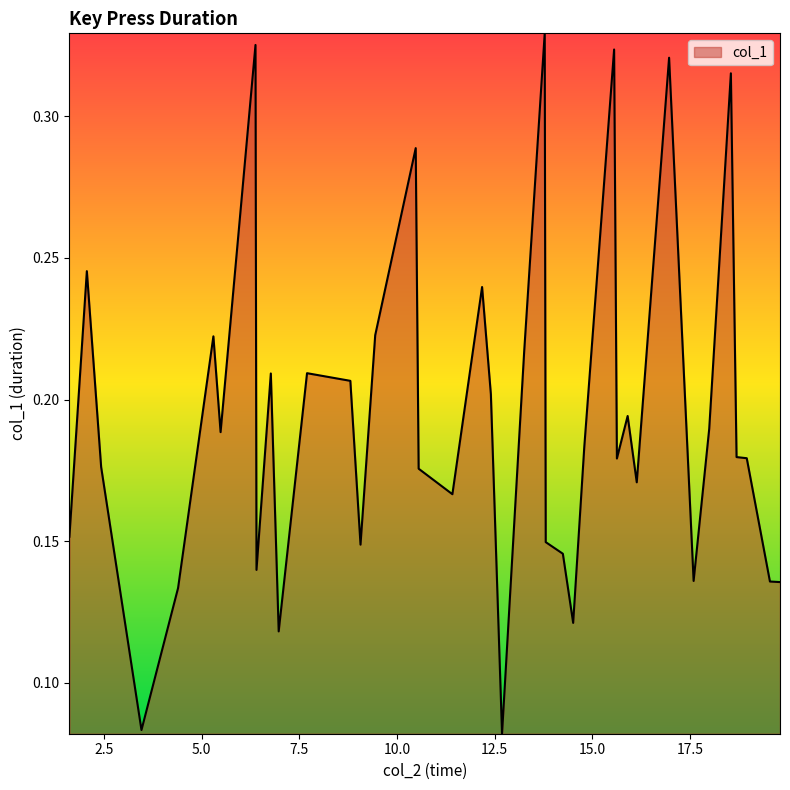

Is this an area chart (filled region under the line)?

Yes